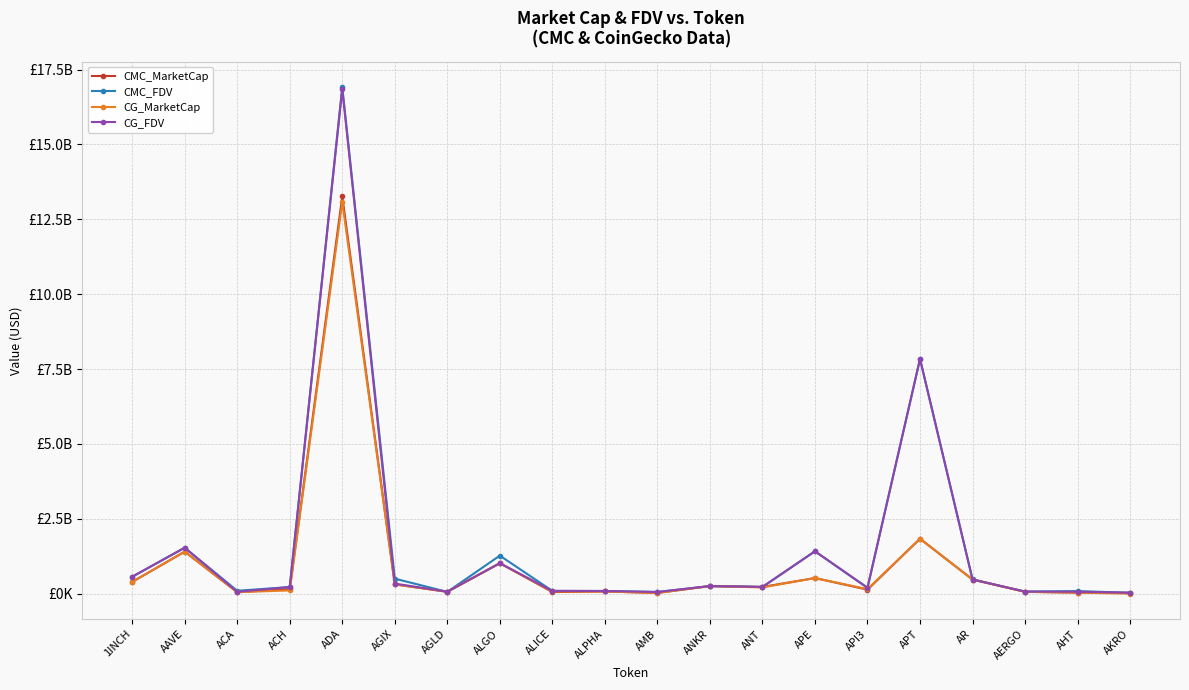

Does the chart have visible grid lines?

Yes